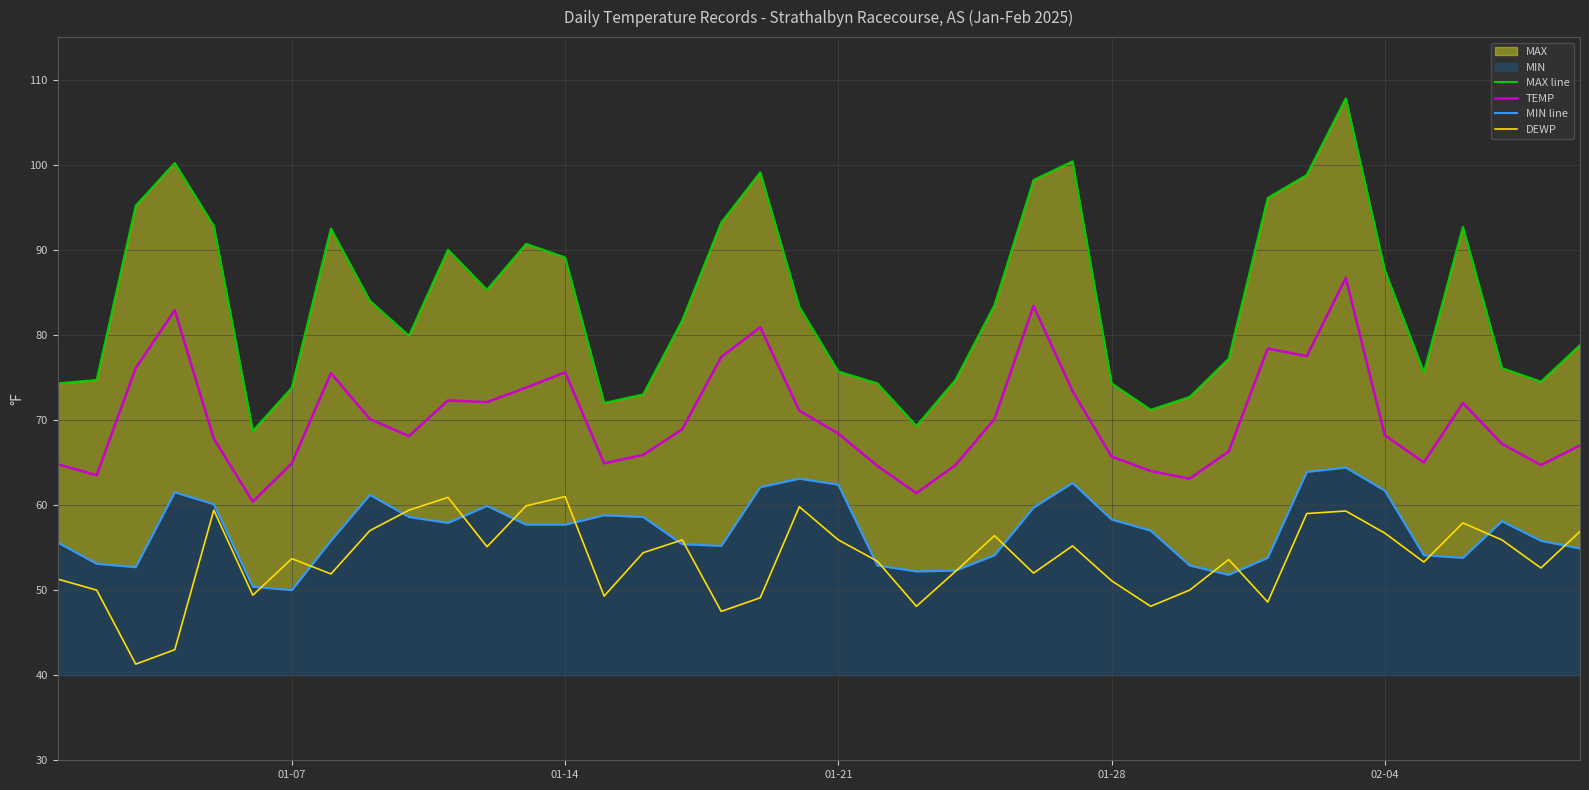

True or false: TEMP and DEWP cross at least once.

False